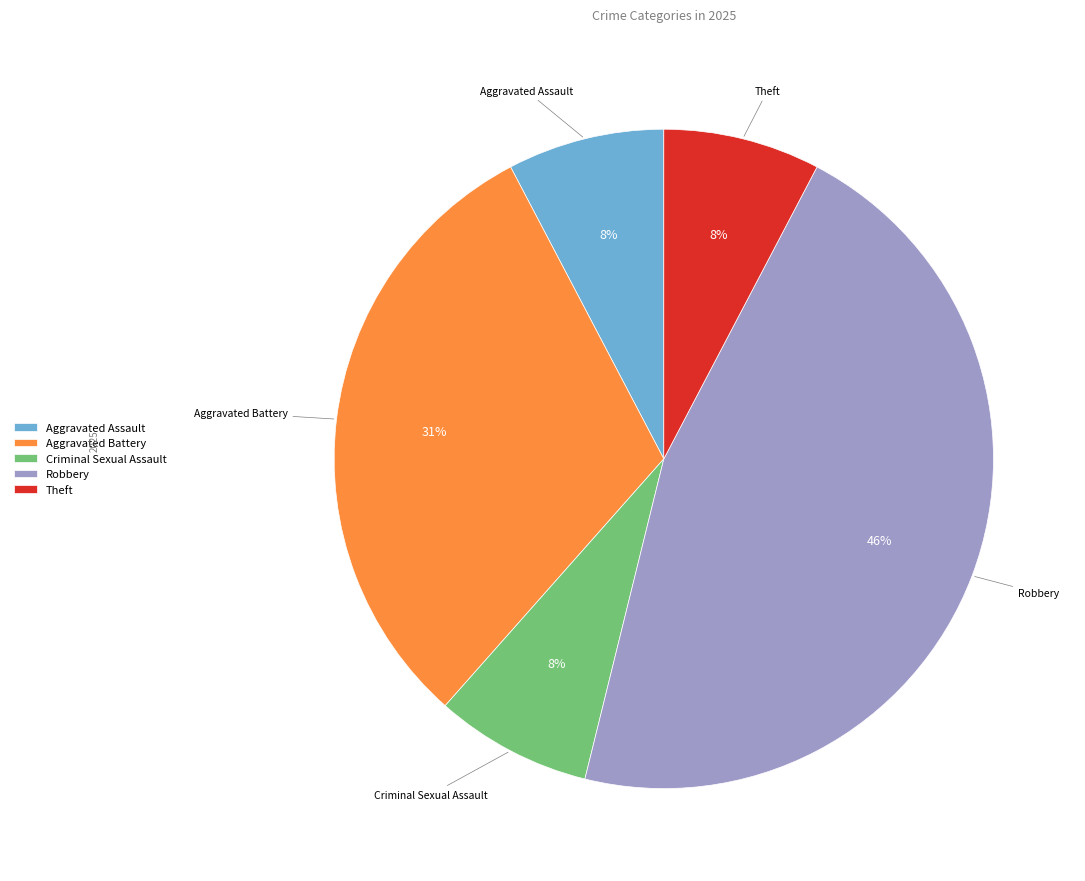

True or false: Robbery accounts for 46% of the total.

True